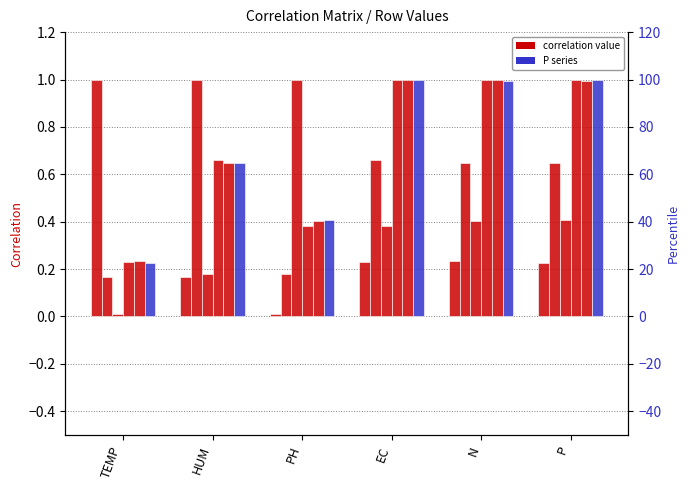

The HUM series shows 1.7 at HUM. True or false?

False